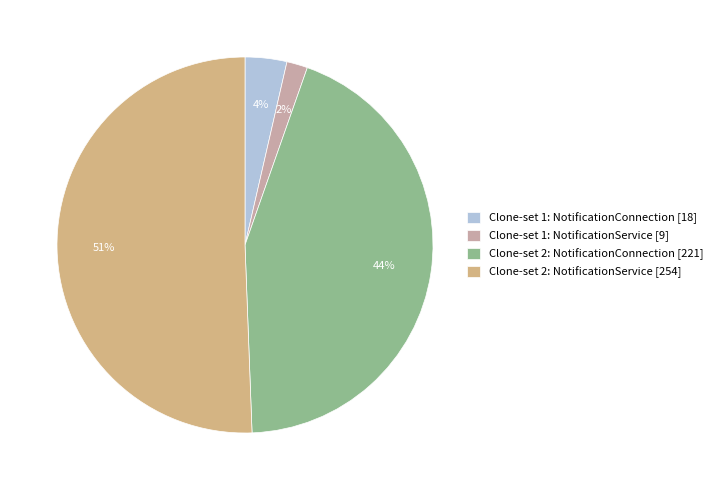

Does Clone-set 1: NotificationService [9] account for over 50% of the chart?

No